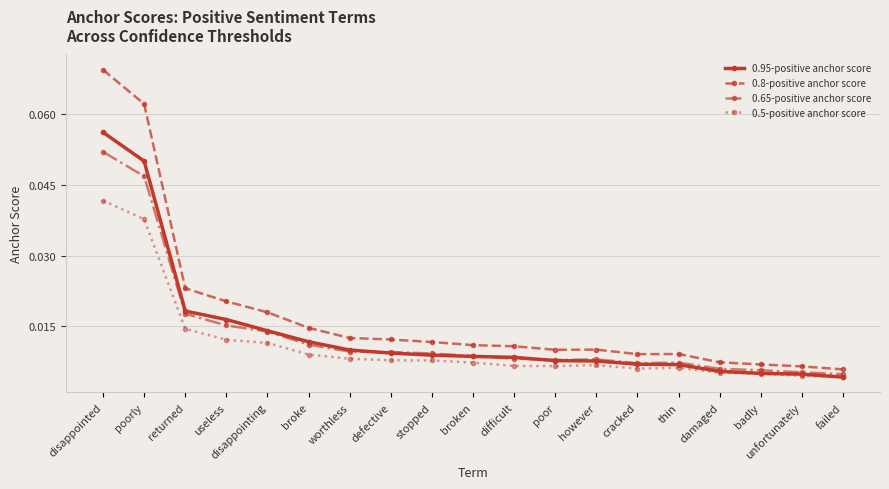

At which label does 0.5-positive anchor score reach its peak?

disappointed